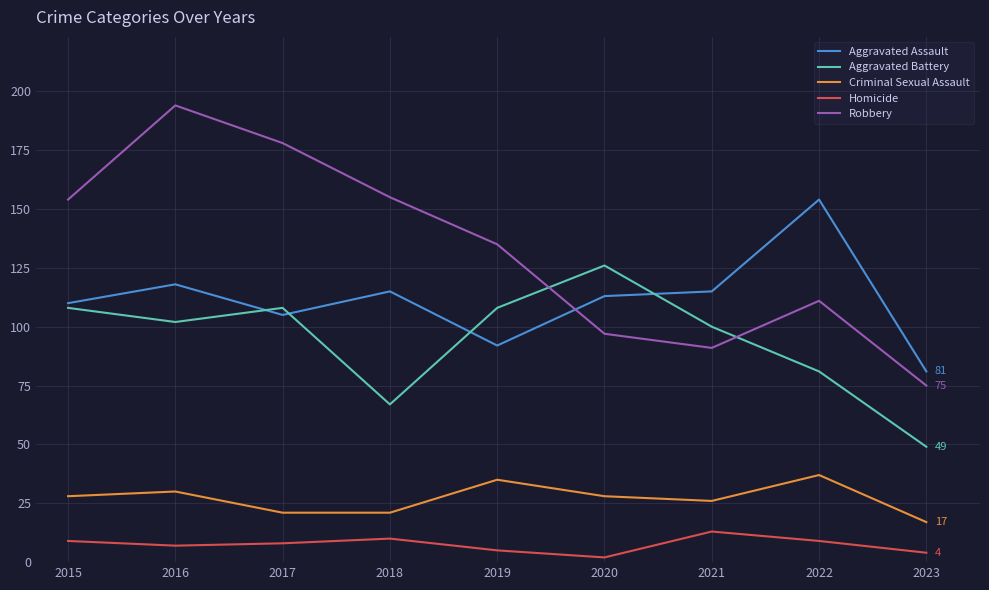

What is the difference between the highest and lowest values at 2019?

130